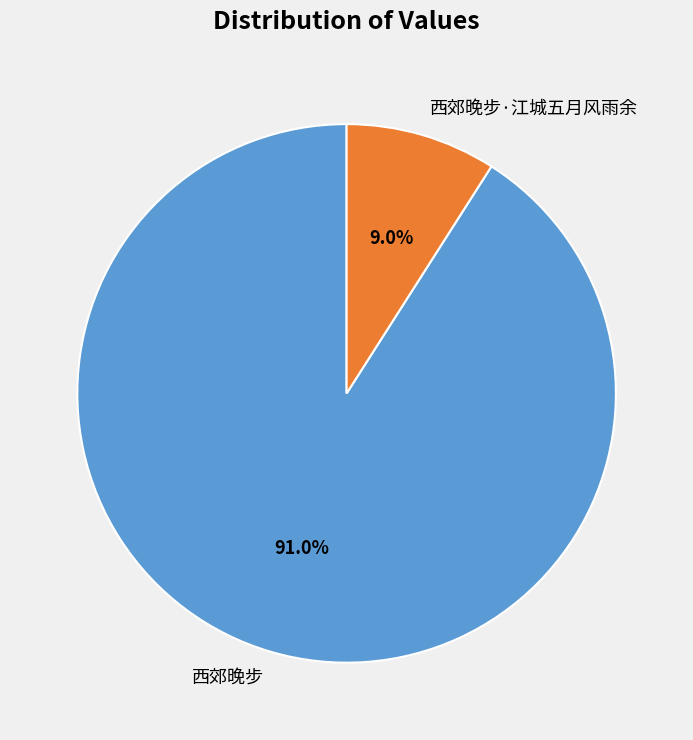

Is 西郊晚步·江城五月风雨余 the majority of the pie?

No